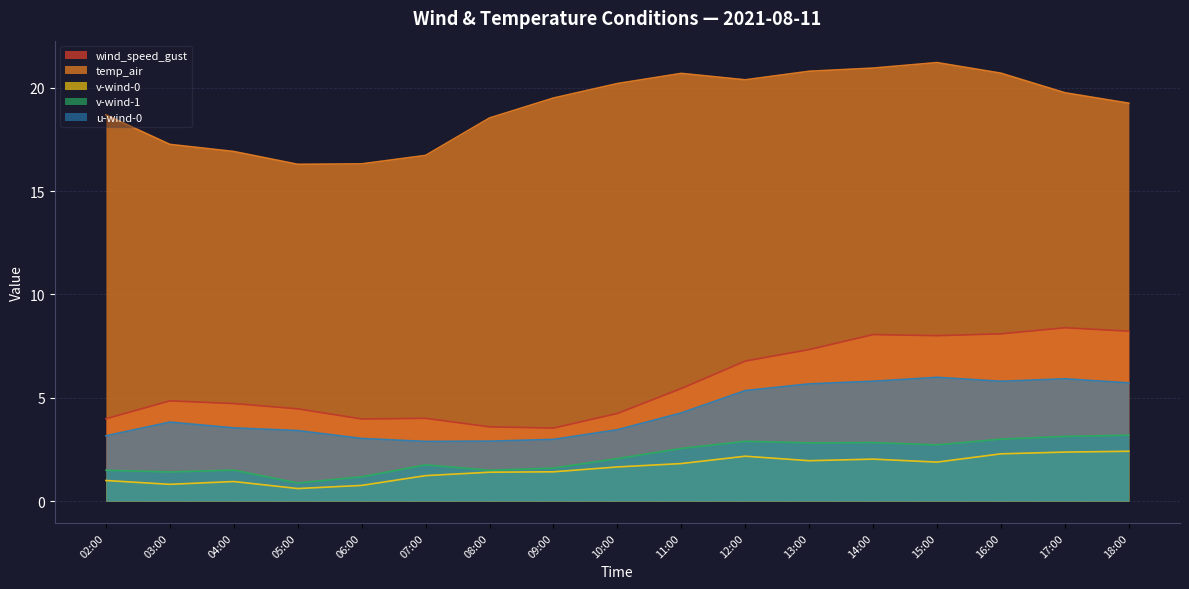

True or false: v-wind-0 has a value of 1.9 at 15:00.

True